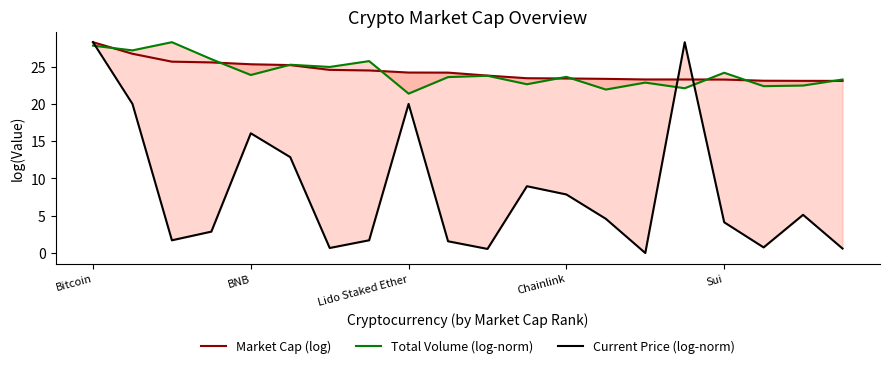

At which label does Current Price (log-norm) reach its minimum?

14